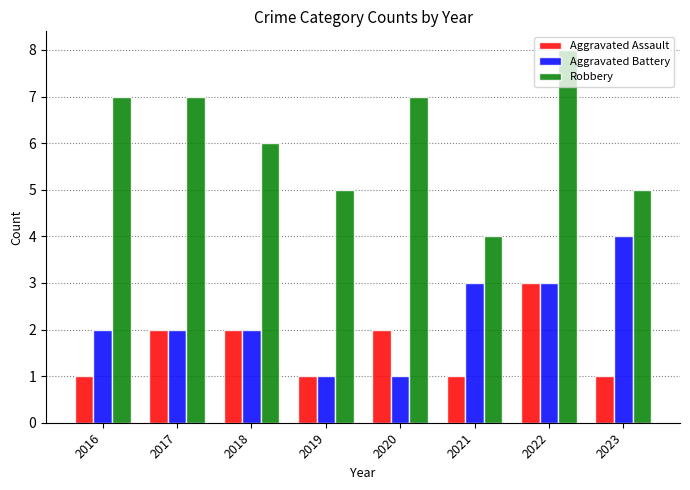

Reading left to right, transcribe all the data shown in this chart.

Aggravated Assault: 1	2	2	1	2	1	3	1
Aggravated Battery: 2	2	2	1	1	3	3	4
Robbery: 7	7	6	5	7	4	8	5